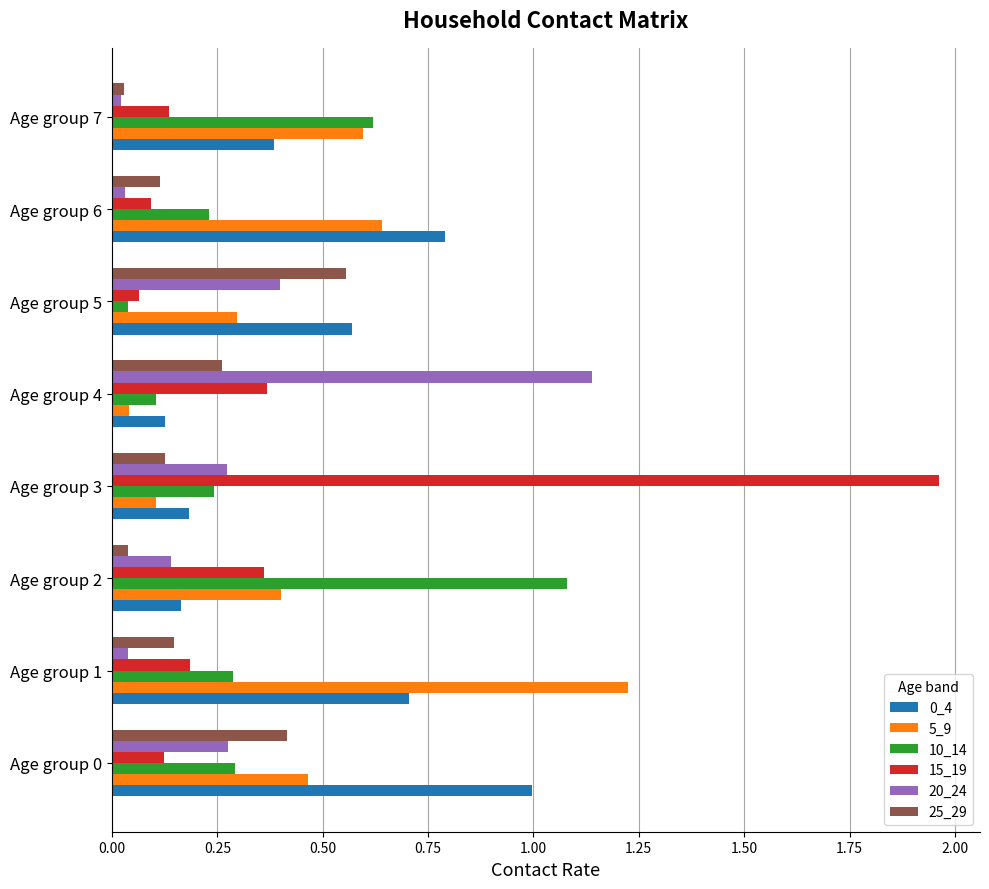

At which category is the sum across all series the highest?

Age group 3